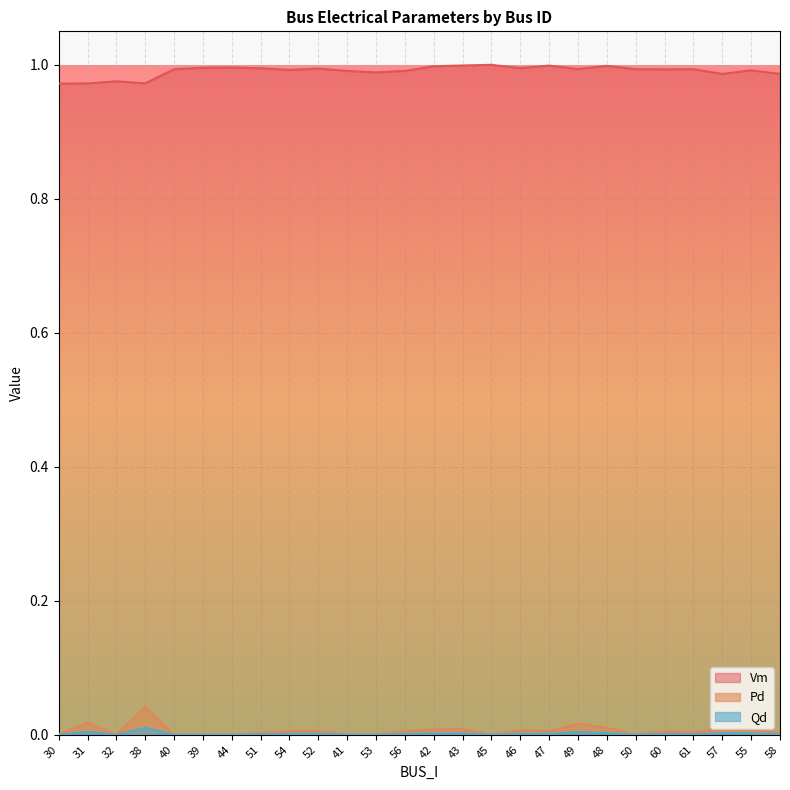

Rank the categories by Pd value from highest to lowest.

38, 31, 49, 48, 57, 43, 55, 42, 46, 52, 54, 60, 47, 56, 61, 51, 58, 30, 32, 40, 39, 44, 41, 53, 45, 50